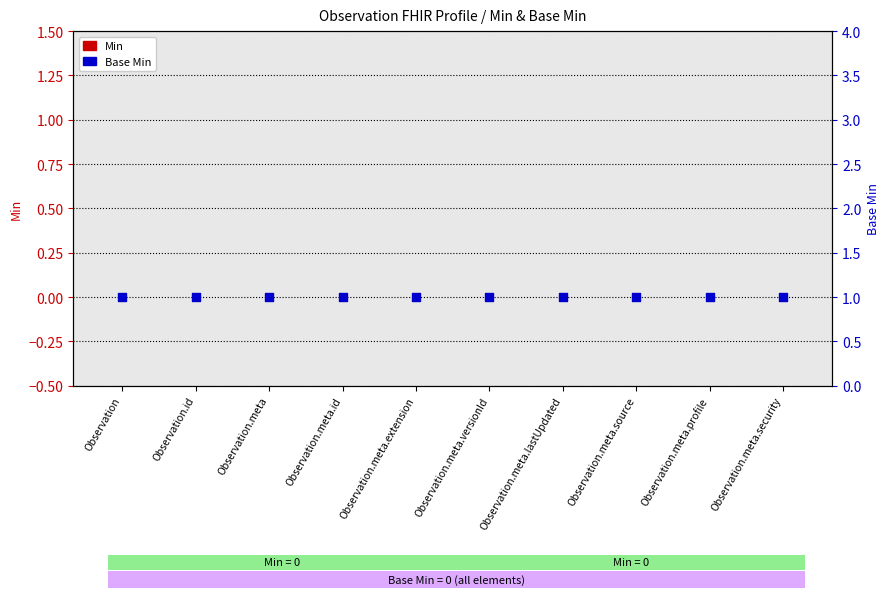

Which series contains the highest Y value?

Base Min